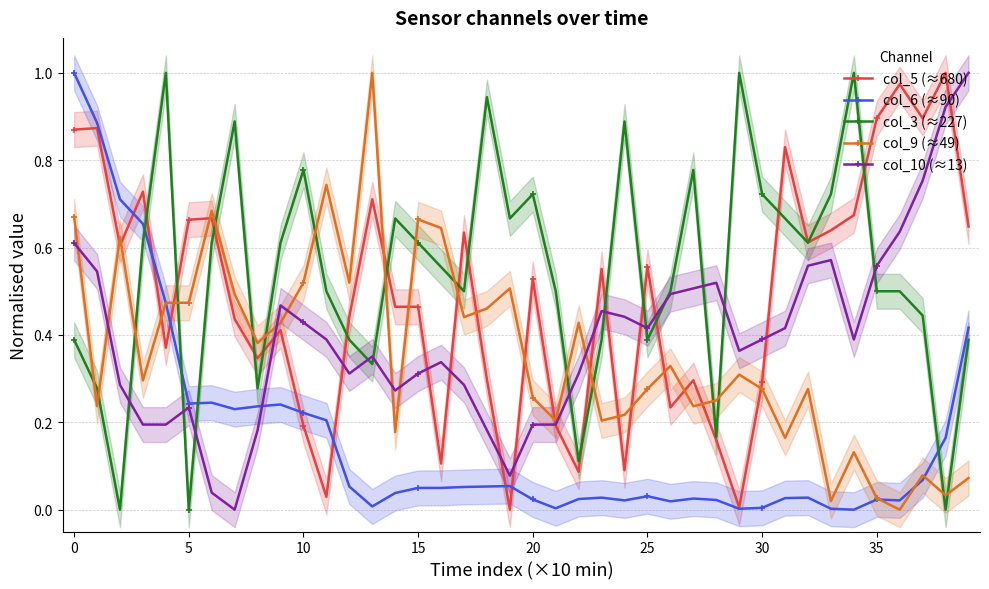

How many data points in col_5 (≈680) are above 0?

39